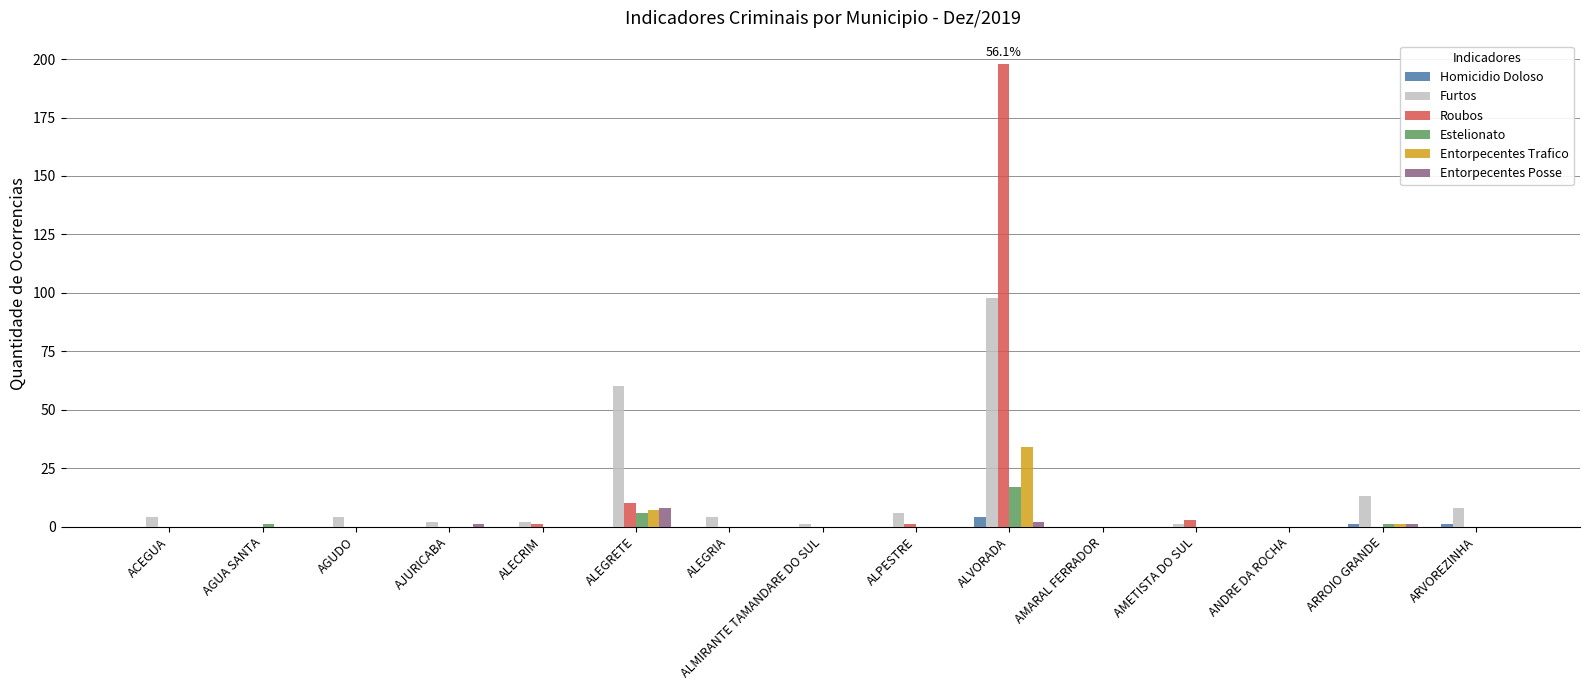

How many groups of bars are there?

15